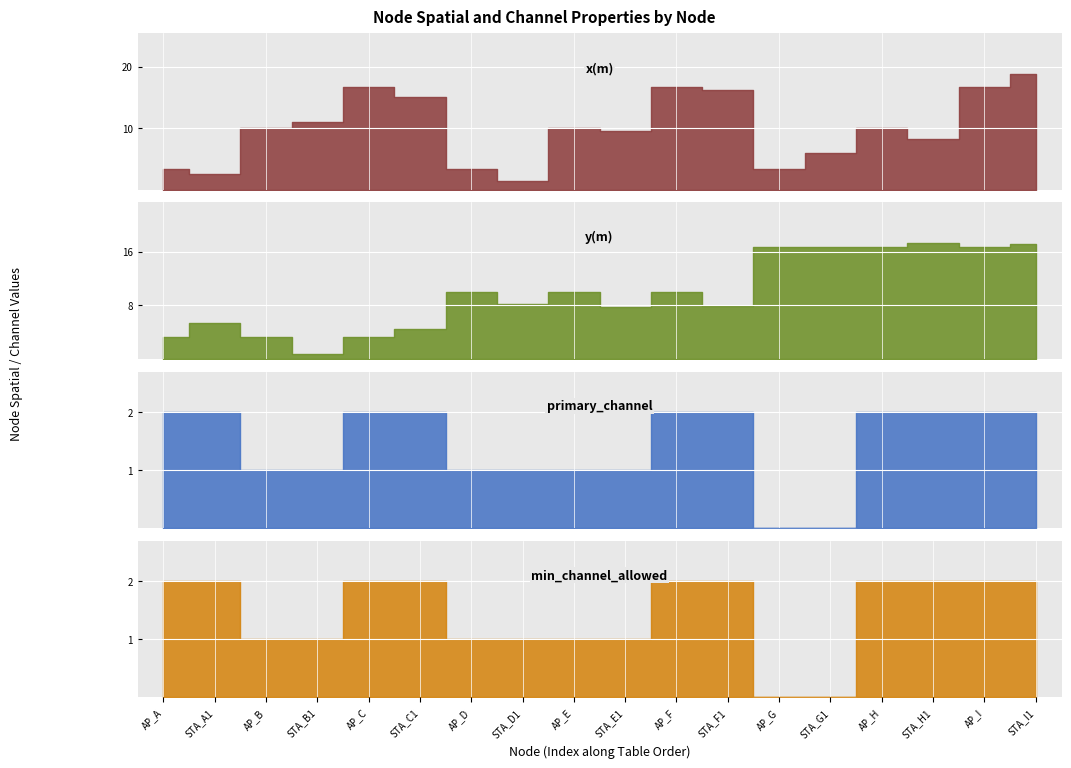

Rank the series at STA_D1 from highest to lowest value.

y(m), x(m), primary_channel, min_channel_allowed